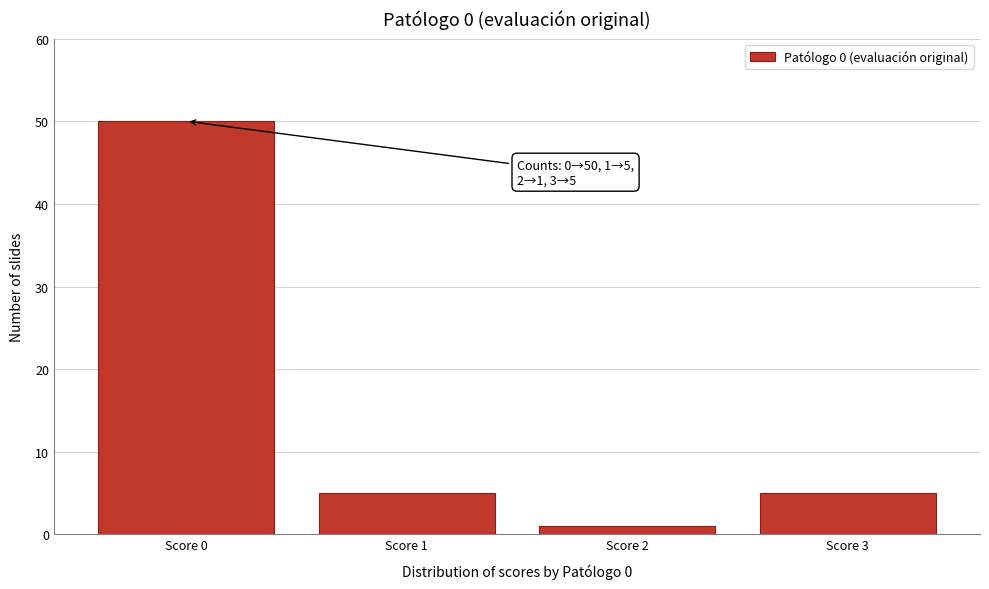

Reading right to left, what are all the values shown in this chart?

5	1	5	50